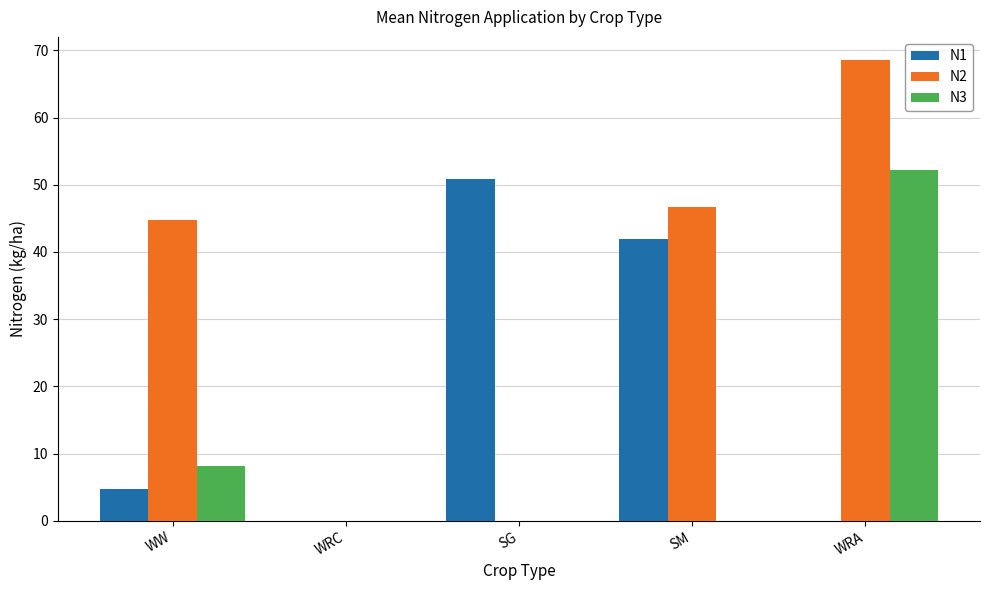

Is it true that N1 equals 41.9 at SM?

True